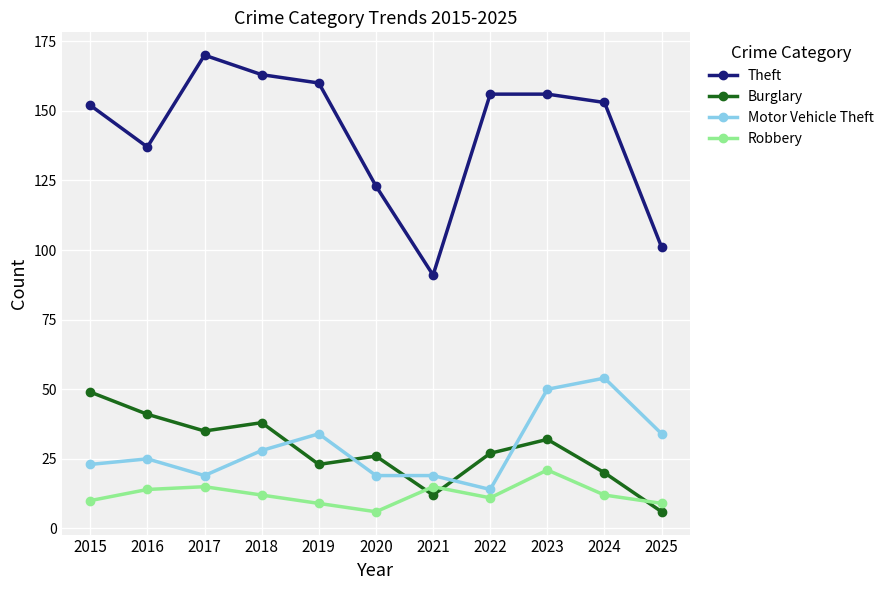

What is the maximum value shown in the chart?

170